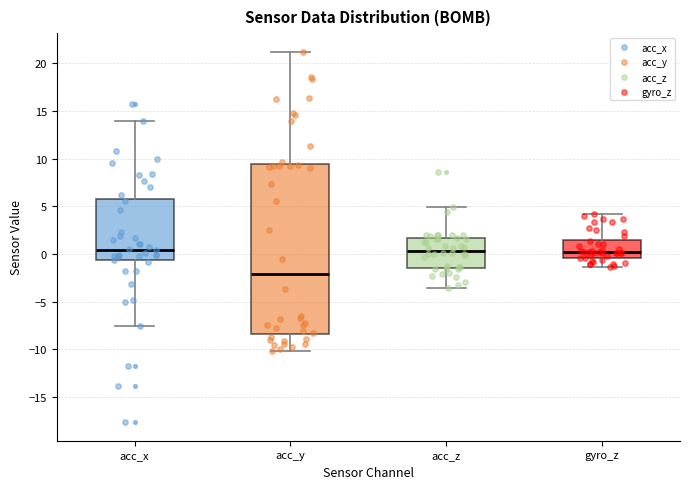

Which box has the lowest median line?

acc_y